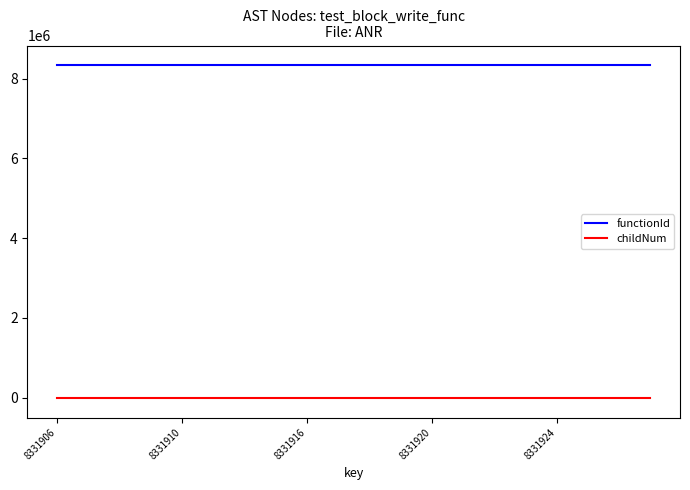

True or false: functionId and childNum cross at least once.

False